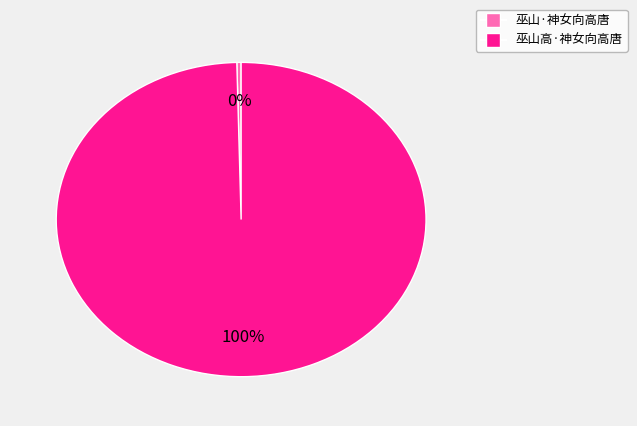

Combined, do 巫山·神女向高唐 and 巫山高·神女向高唐 account for over 50%?

Yes